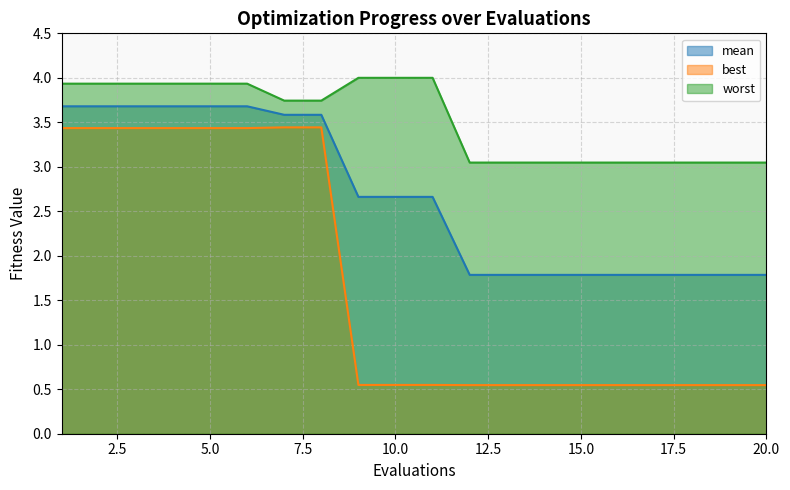

The mean series shows 3.7 at 5.0. True or false?

True